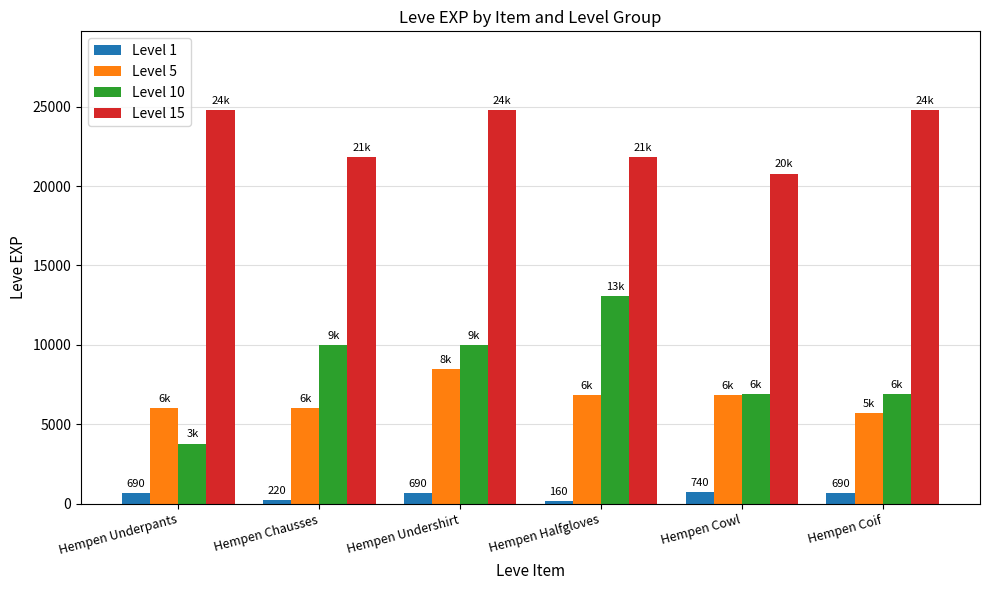

Which series has the largest range (max minus min)?

Level 10